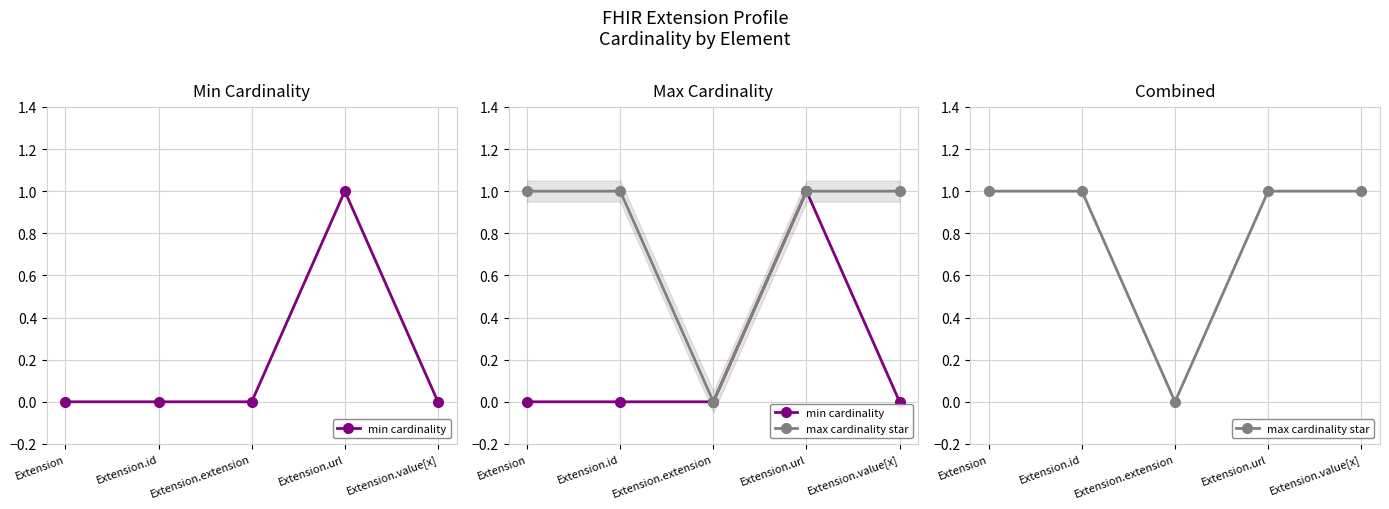

At how many categories does at least one series exceed 0?

4